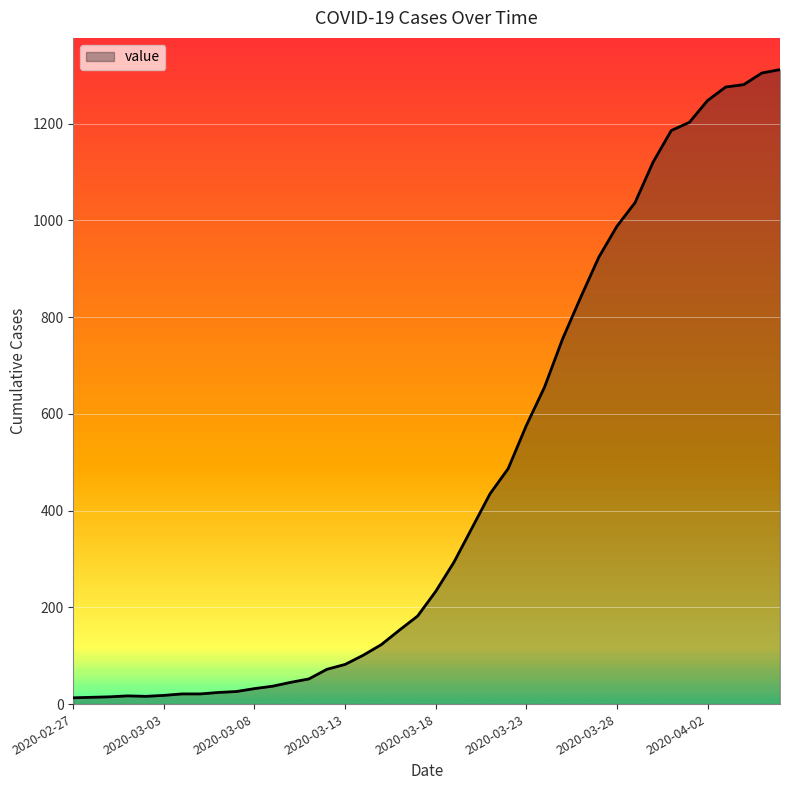

What is the difference between the maximum and minimum values?

1299